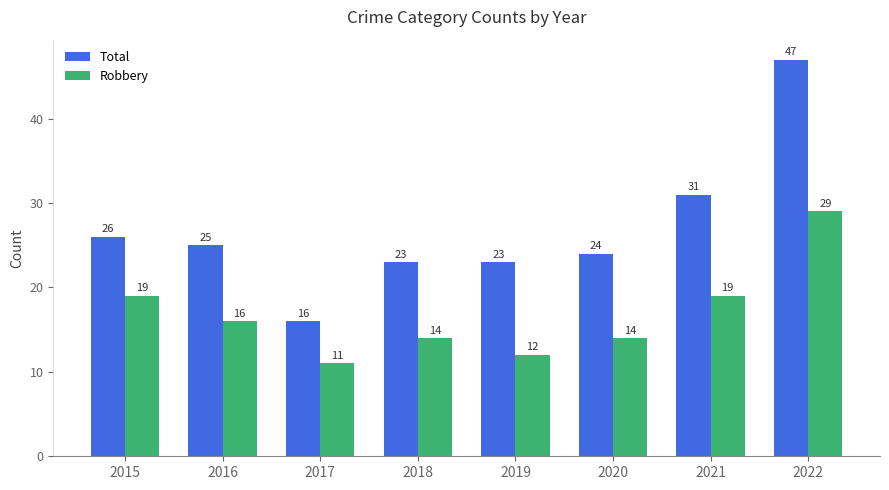

List the series in order of their peak value, highest first.

Total, Robbery